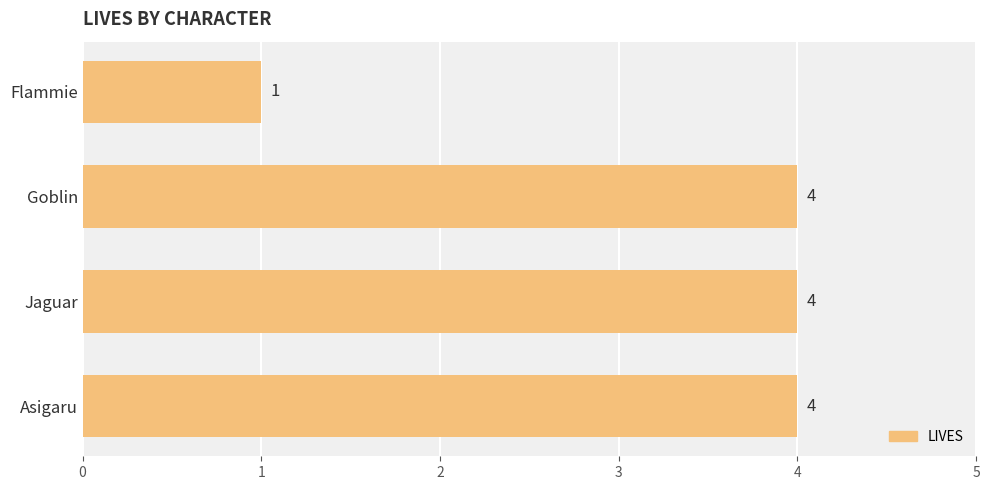

The chart shows a value of 4 at Asigaru. True or false?

True